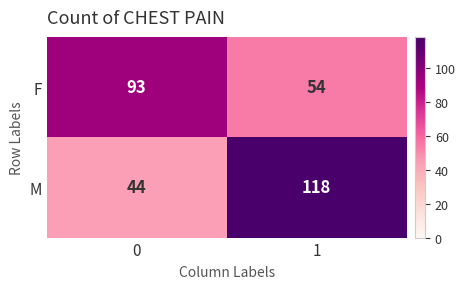

How many categories are shown in the chart?

2